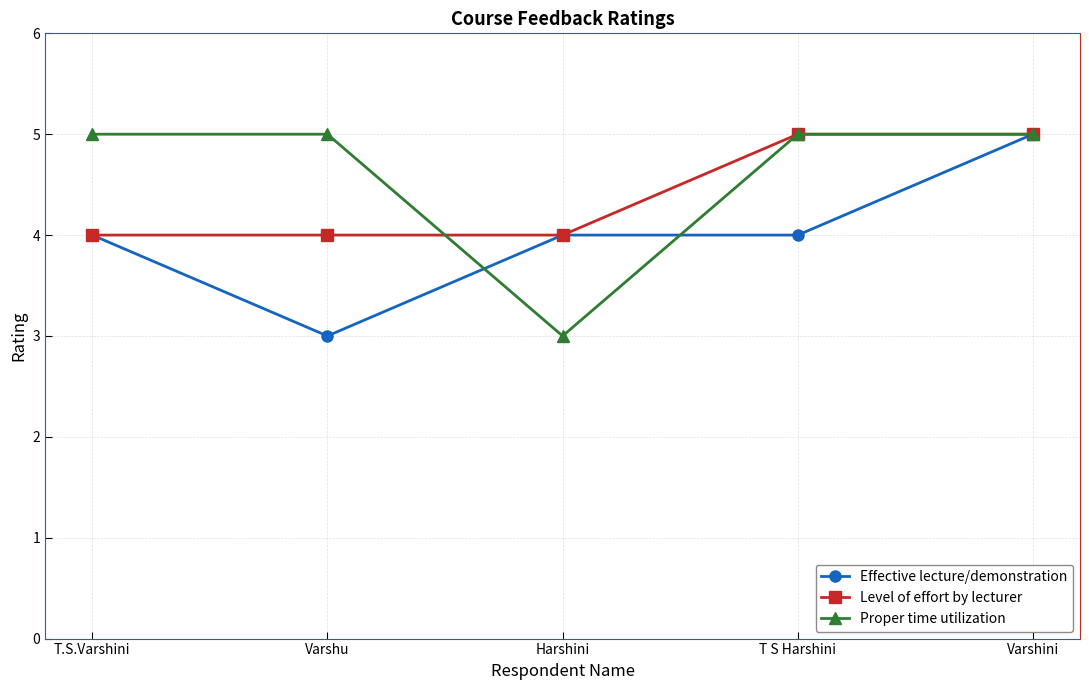

What are all the series names shown in the legend?

Effective lecture/demonstration, Level of effort by lecturer, Proper time utilization